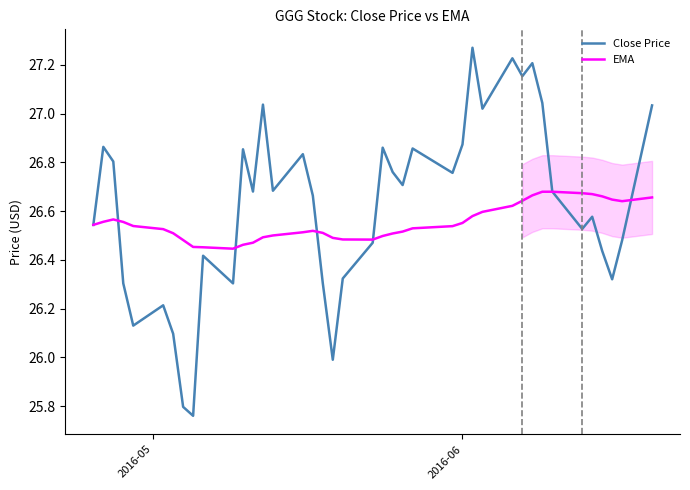

Which series has the largest range (max minus min)?

Close Price